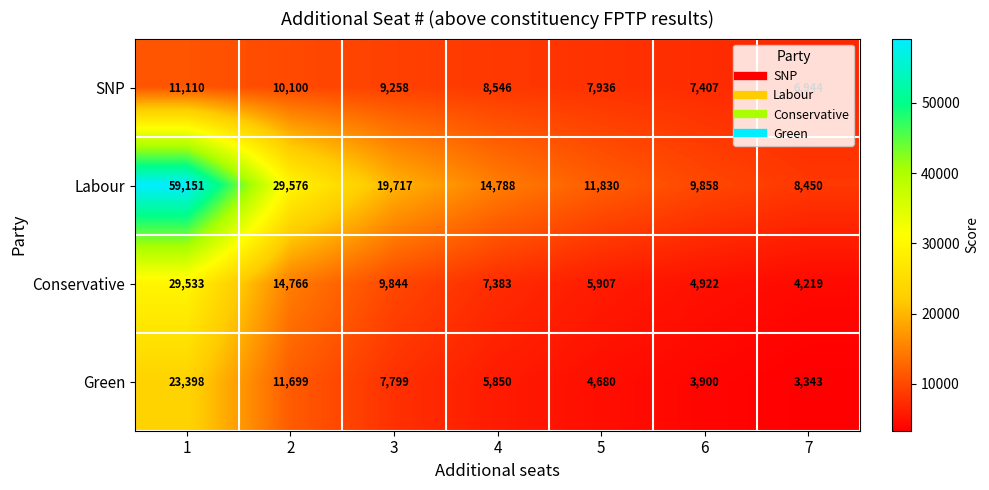

What value does the Green series have at 5?

4680